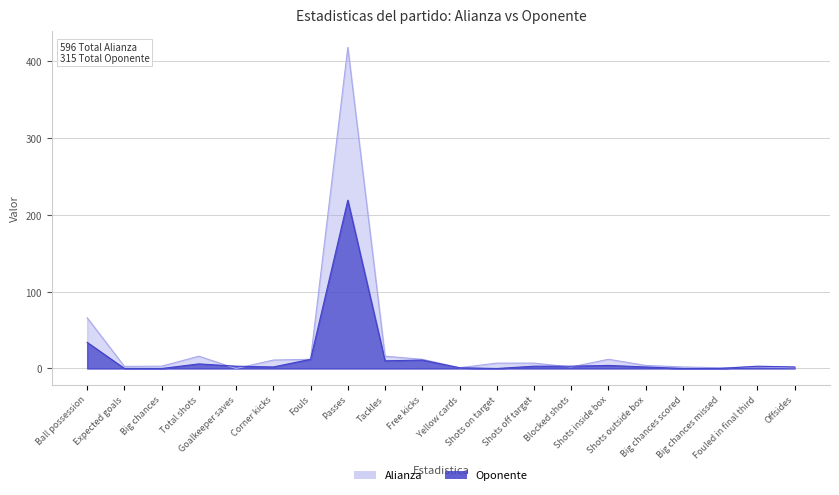

Which category has the lowest value in the Alianza series?

Goalkeeper saves